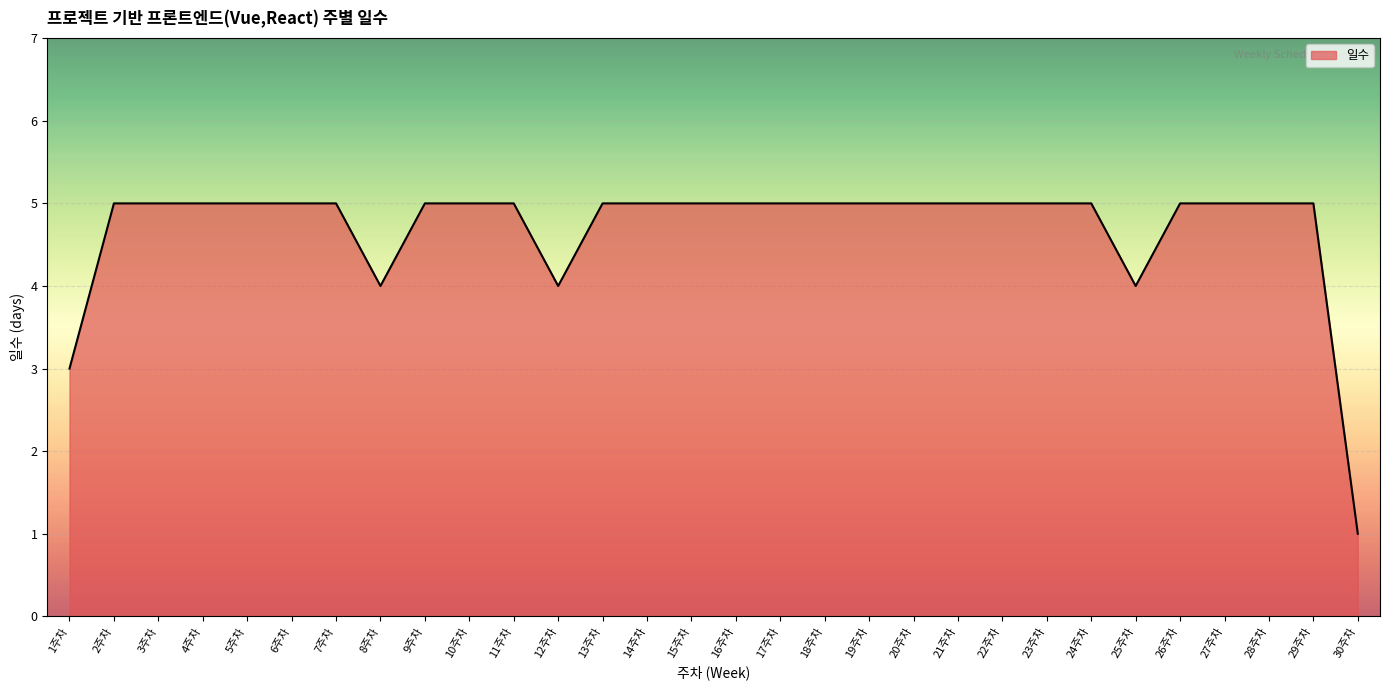

Reading left to right, transcribe all the data shown in this chart.

1주차=3	2주차=5	3주차=5	4주차=5	5주차=5	6주차=5	7주차=5	8주차=4	9주차=5	10주차=5	11주차=5	12주차=4	13주차=5	14주차=5	15주차=5	16주차=5	17주차=5	18주차=5	19주차=5	20주차=5	21주차=5	22주차=5	23주차=5	24주차=5	25주차=4	26주차=5	27주차=5	28주차=5	29주차=5	30주차=1